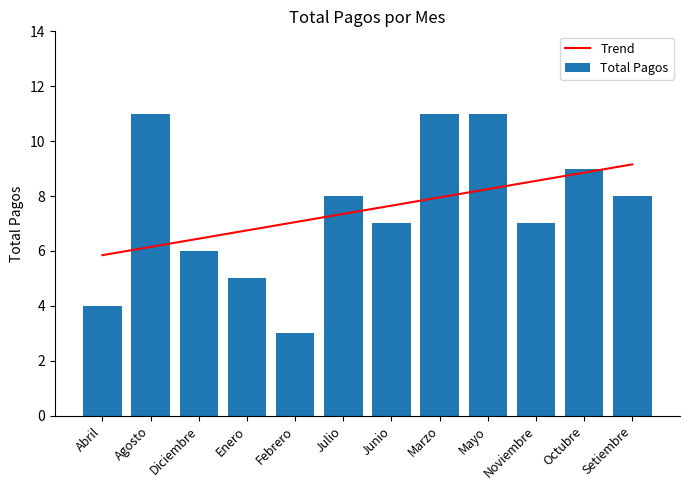

What position from the left is Marzo?

8